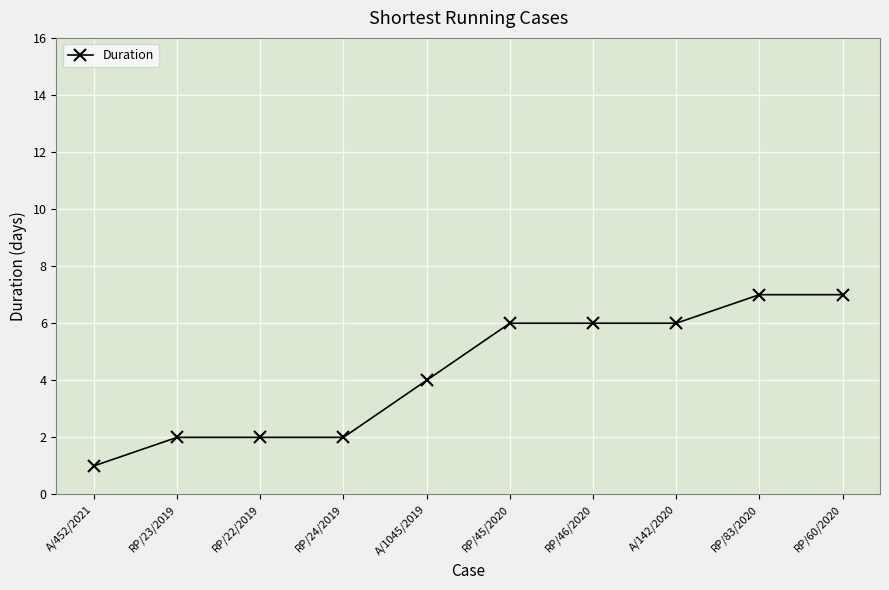

What is the label of the 2nd point from the left?

RP/23/2019